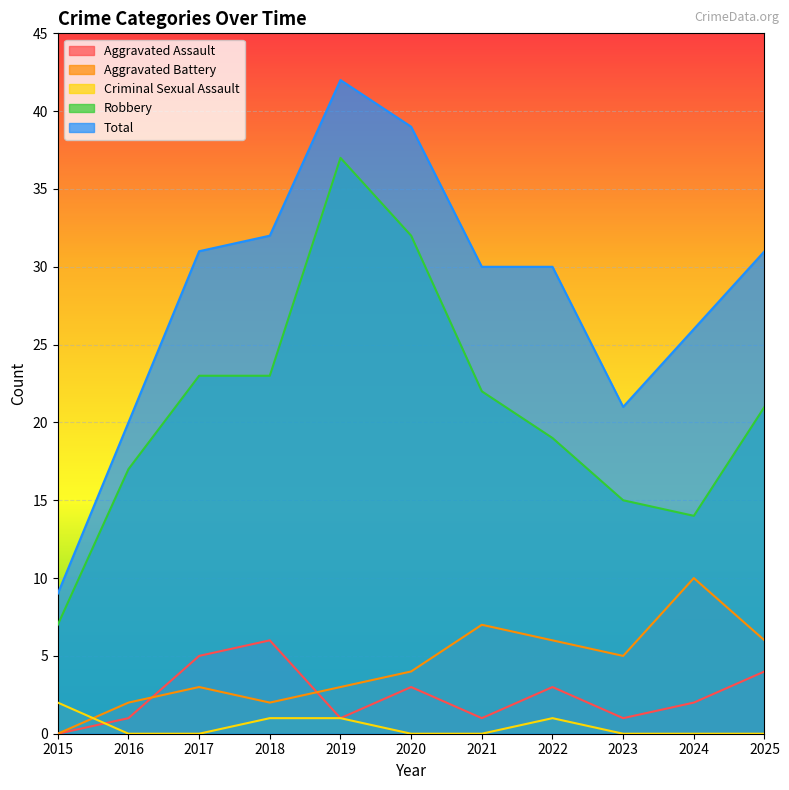

Which series changed the most between 2020 and 2022?

Robbery